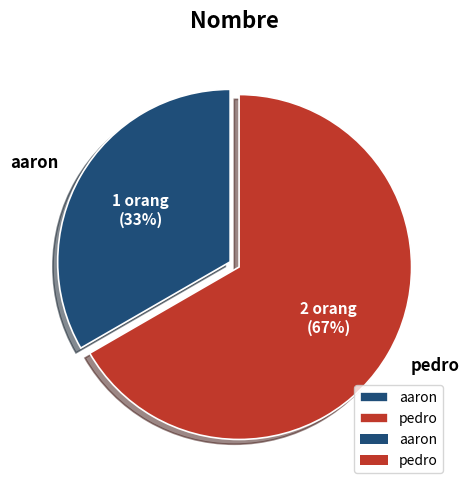

Which has a higher value, aaron or pedro?

pedro